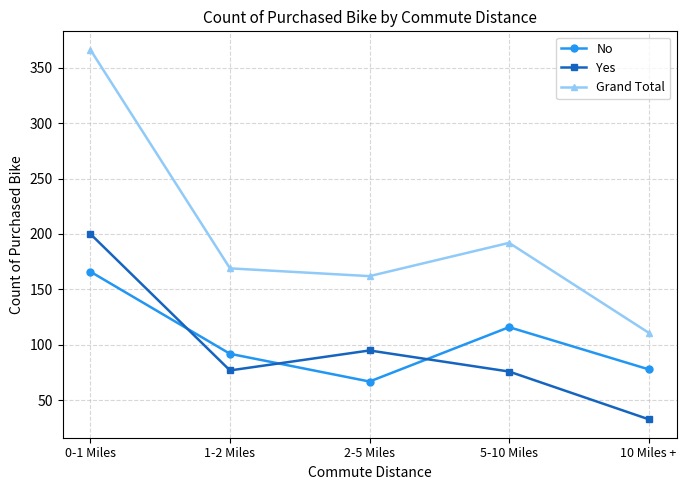

How many data points does each series have?

5